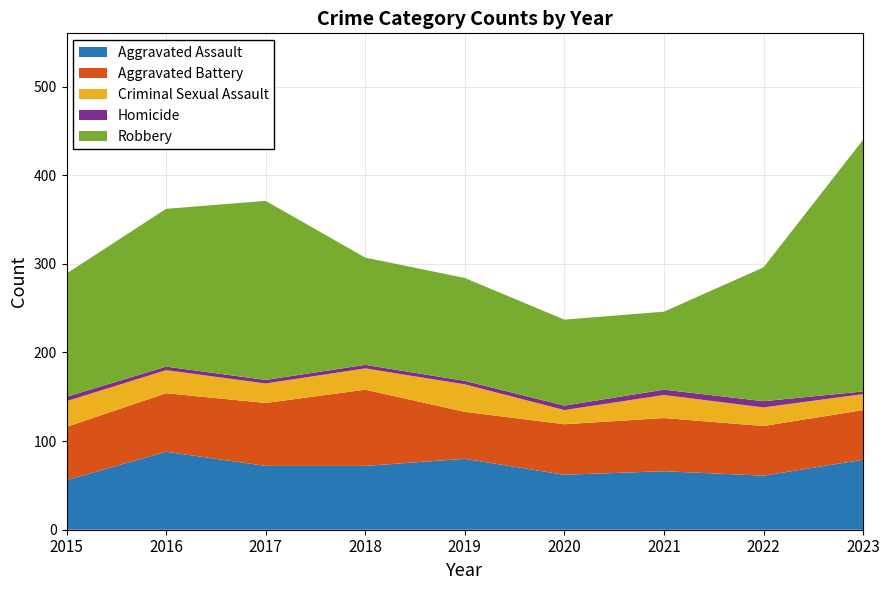

Reading right to left, what are all the values shown in this chart?

Aggravated Assault: 79	61	66	62	80	72	72	88	56
Aggravated Battery: 56	56	60	57	53	86	71	66	60
Criminal Sexual Assault: 18	21	26	16	31	24	22	26	29
Homicide: 3	7	6	5	4	4	4	4	5
Robbery: 284	151	88	97	116	121	202	178	139